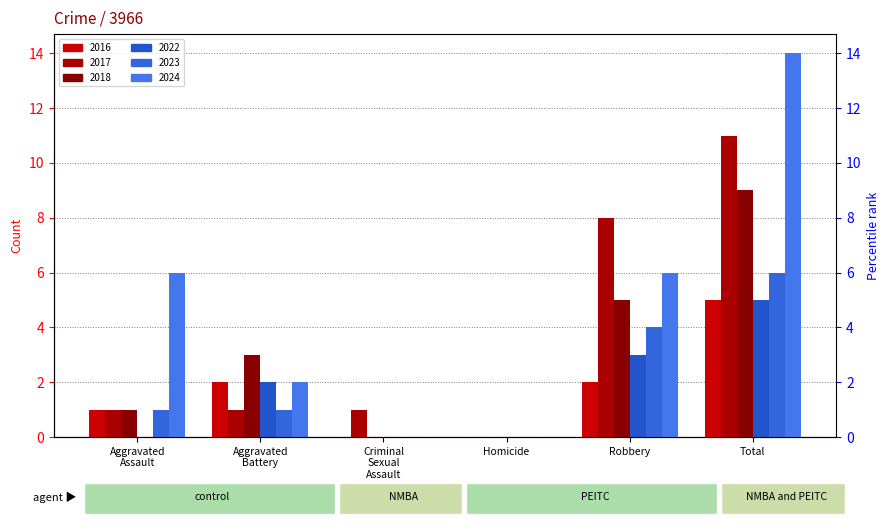

True or false: 2022 has a value of 3 at Robbery.

True